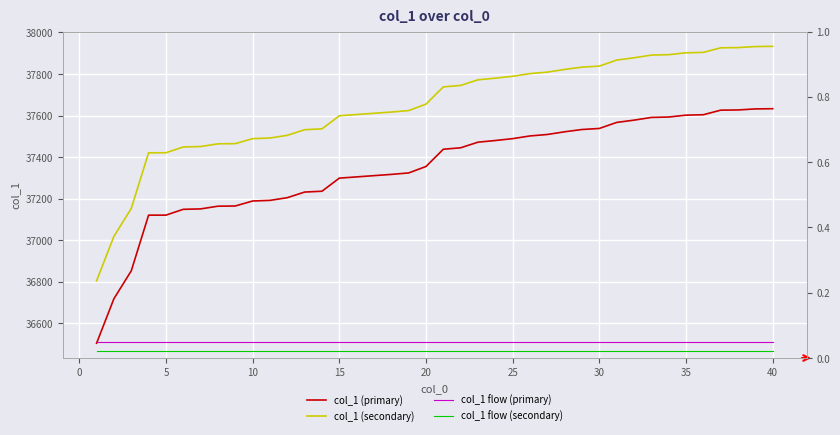

True or false: col_1 (secondary) and col_1 (primary) cross at least once.

False